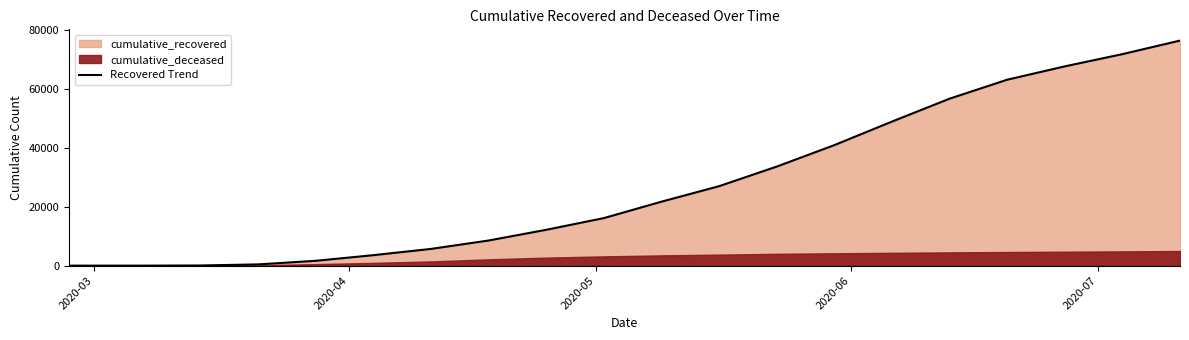

What is the highest value of the Recovered Trend series?

76373